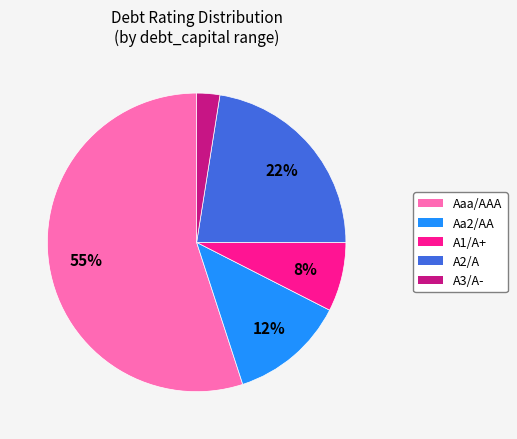

Rank the categories by value from lowest to highest.

A3/A-, A1/A+, Aa2/AA, A2/A, Aaa/AAA